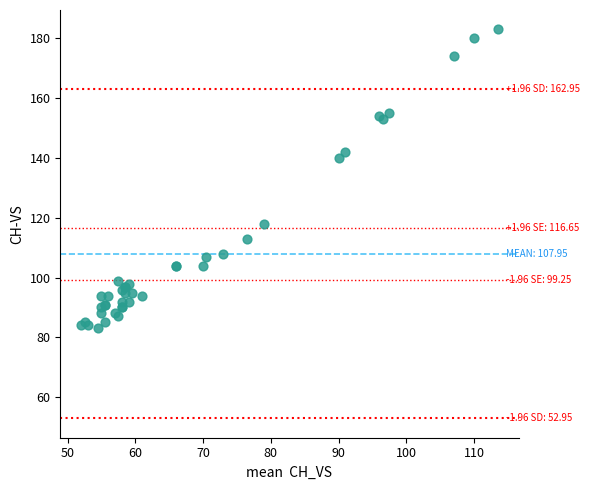

What Y value in the scatter plot is closest to 133?

140